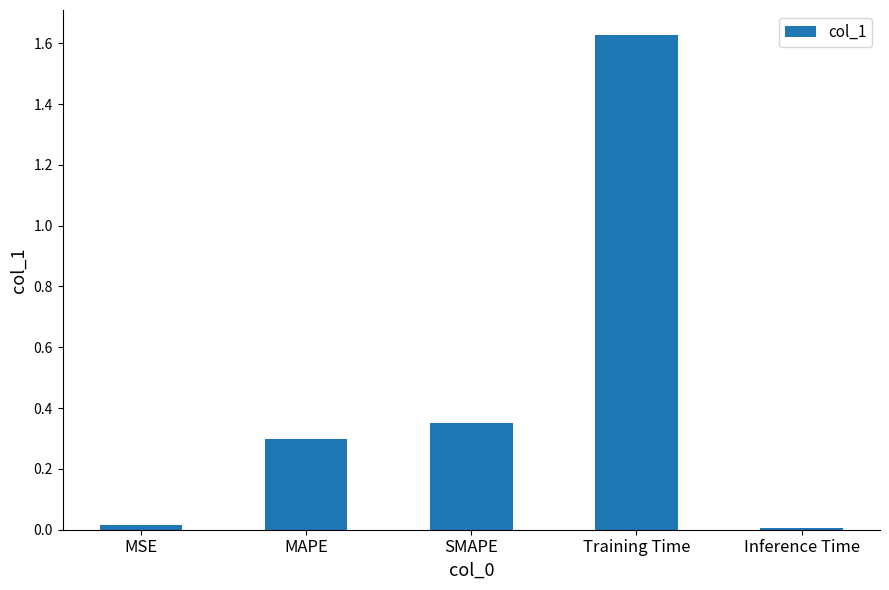

At which category does the chart reach its peak across all series?

Training Time